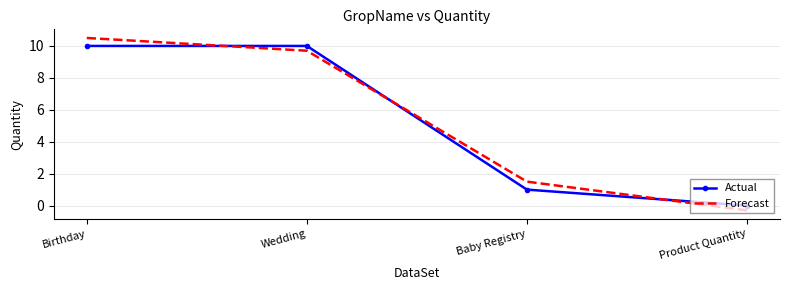

After their last crossing, which series has the higher values: Actual or Forecast?

Actual